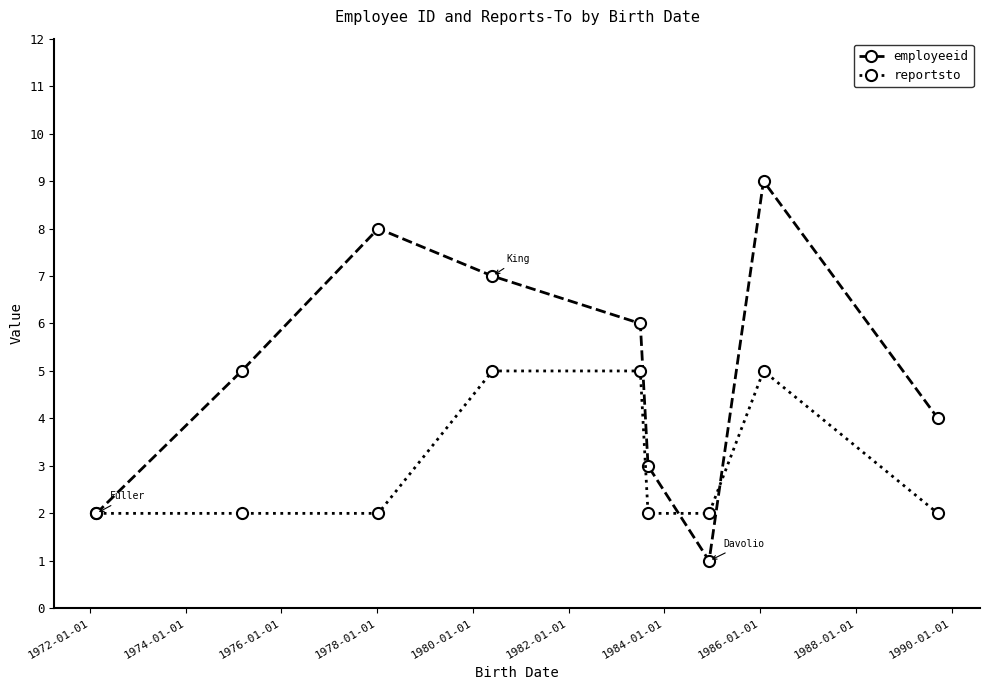

Count the number of categories in the chart.

9